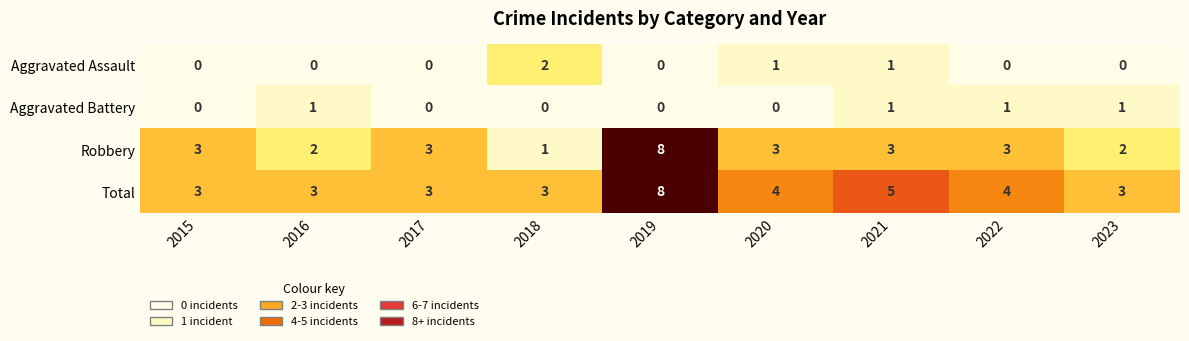

True or false: Aggravated Assault has a value of 1 at 2015.

False